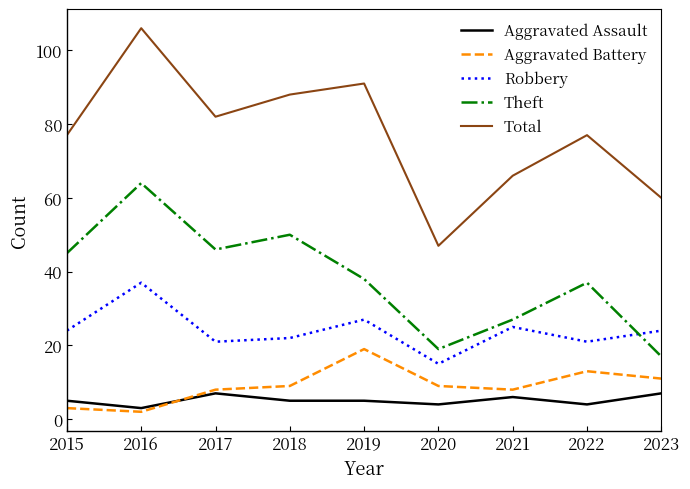

Which series ends up on top after the final intersection of Aggravated Assault and Aggravated Battery?

Aggravated Battery